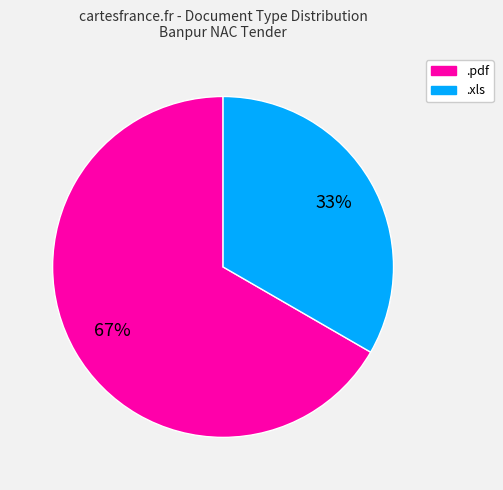

Is there any slice that represents more than half of the pie?

Yes